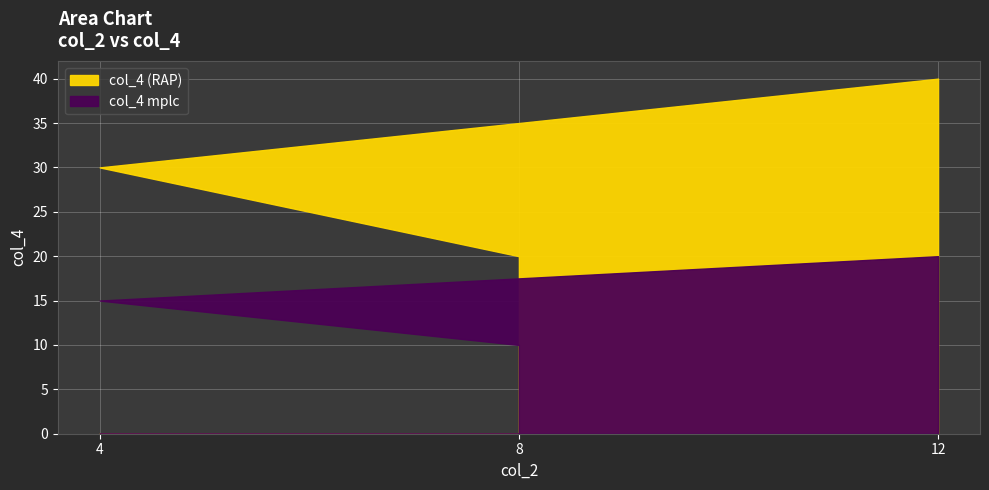

How many values are between 20 and 40?

3